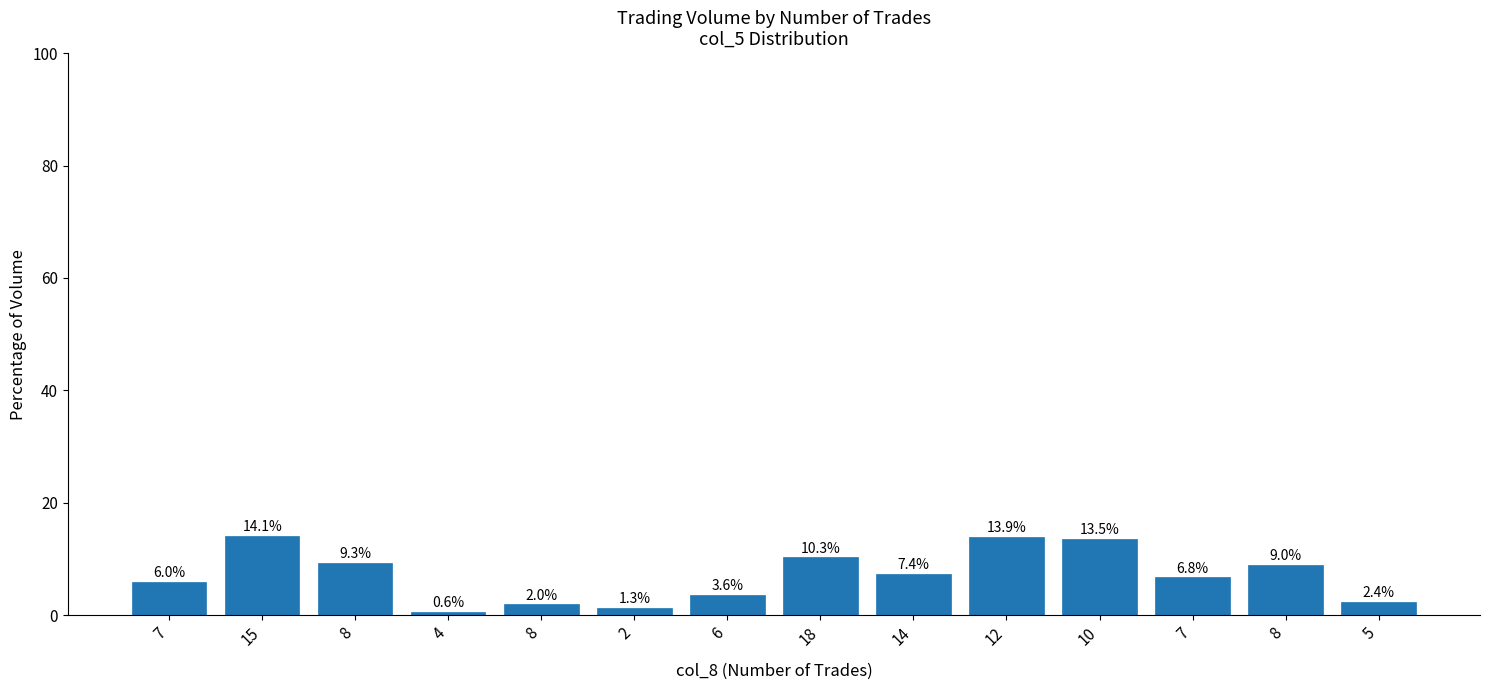

What is the label of the 11th bar from the right?

4